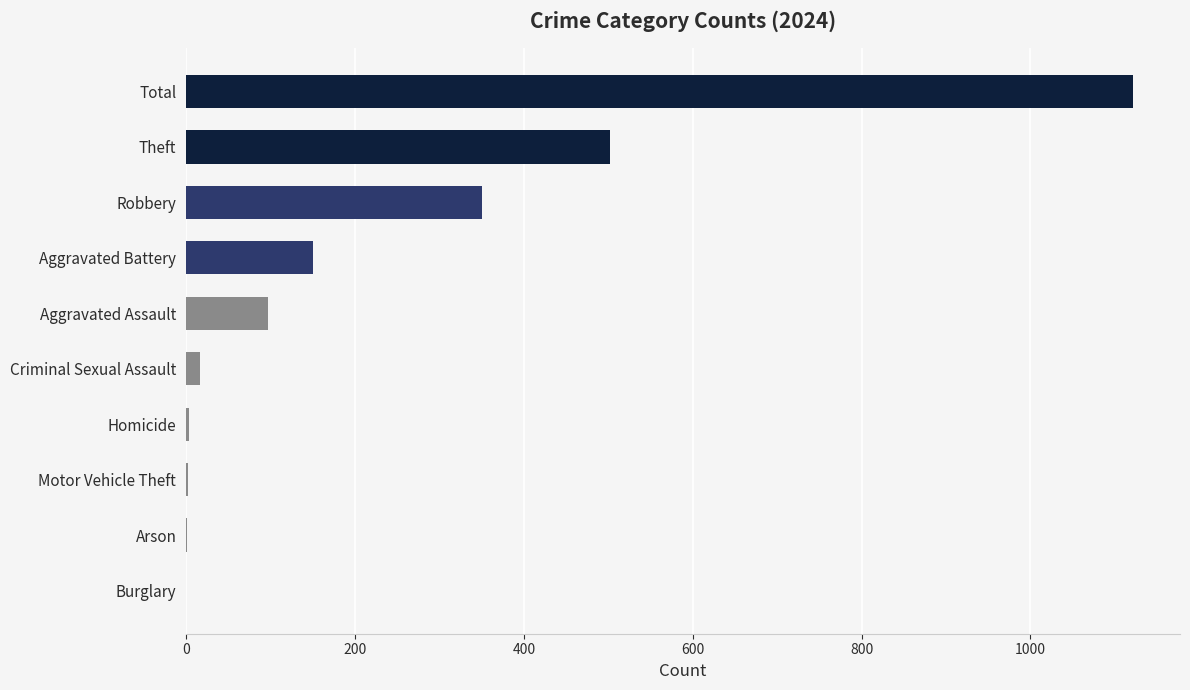

Are the bars grouped side by side (vs. stacked)?

No